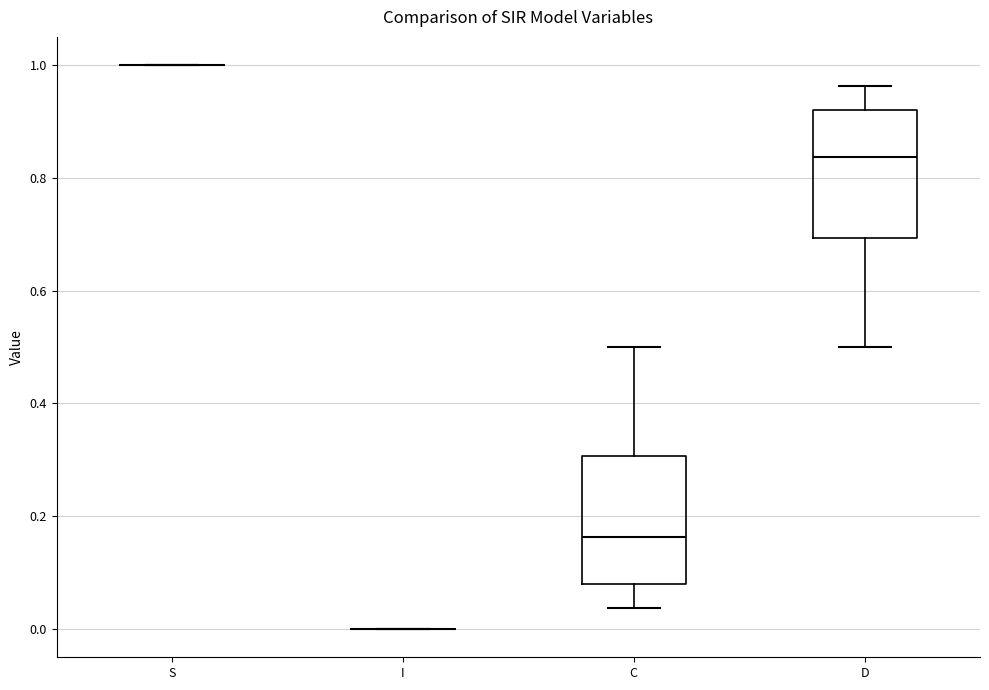

Reading left to right, transcribe this box plot: for each box, give where its median line is, the range the box spans, and where its two whiskers end, as read against the y-axis. The values are not printed on the chart, so give them approximately, as read against the axis.

S: box collapsed to a line at 1.00, whiskers 1.00 to 1.00
I: box collapsed to a line at 0.00, whiskers 0.00 to 0.00
C: median 0.16, box 0.08 to 0.30, whiskers 0.04 to 0.50
D: median 0.84, box 0.70 to 0.92, whiskers 0.50 to 0.96